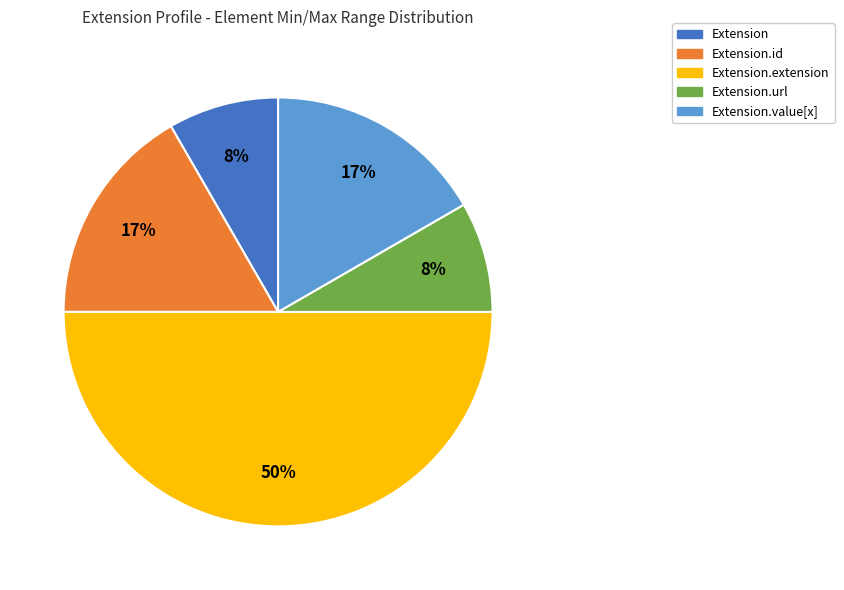

Do Extension.extension and Extension together represent more than half of the pie?

Yes